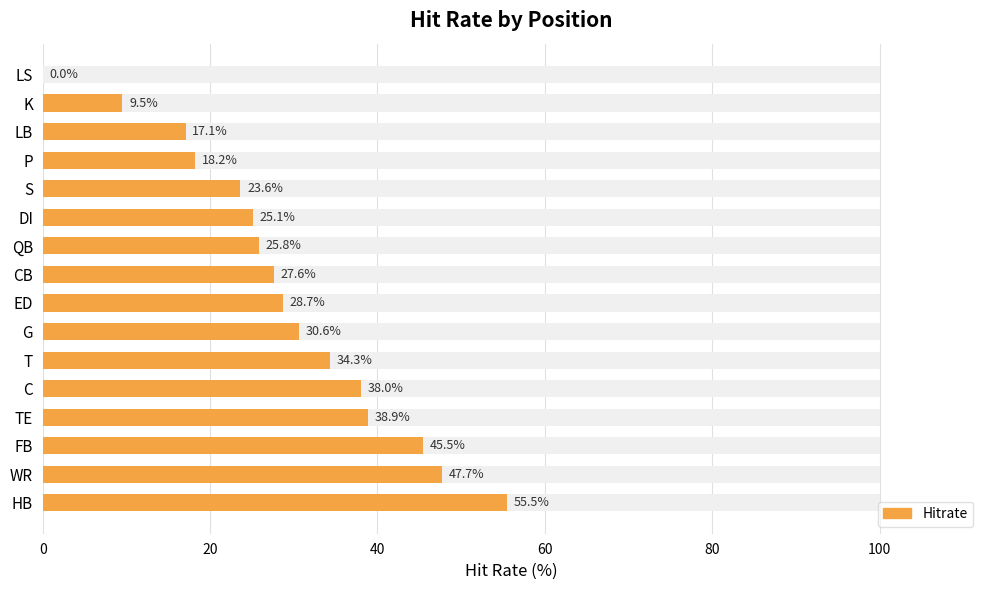

What is the change in value from K to LS?

-9.5